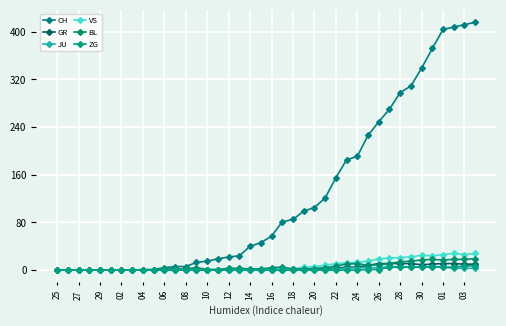

What is the value of the VS point at the 24th from the left?

5